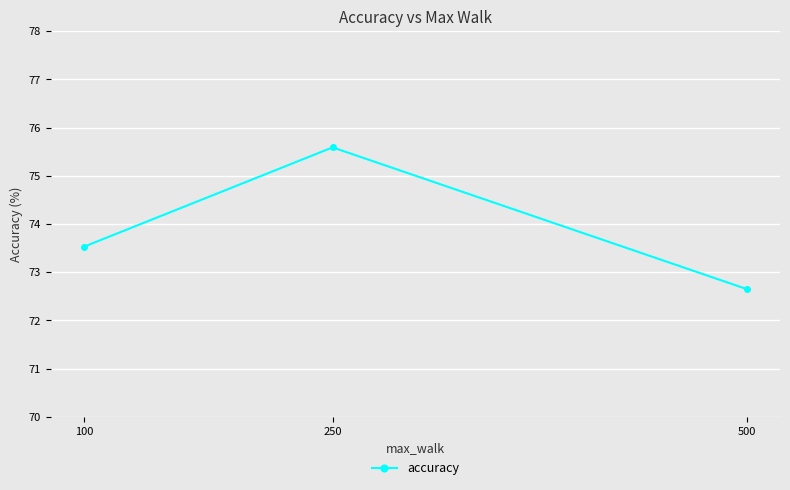

Is it true that the value at 100 is 38.5?

False